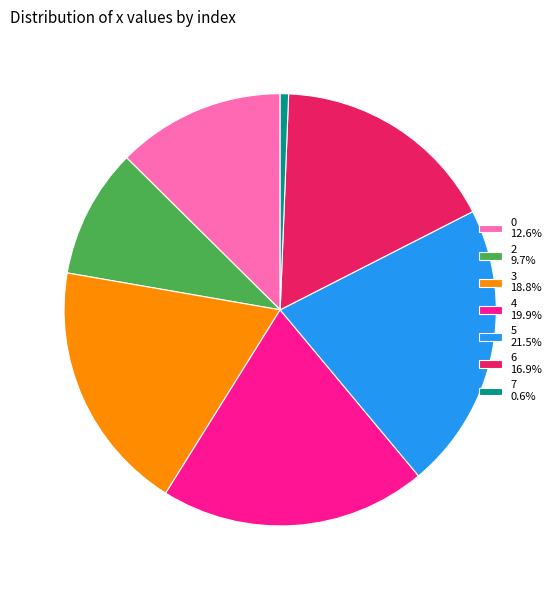

Is 5 the majority of the pie?

No